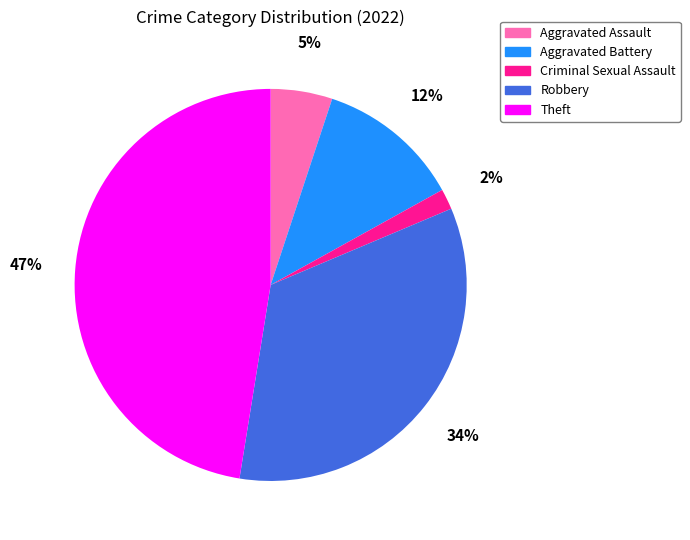

To the nearest percent, what percentage of the pie is Theft?

47%